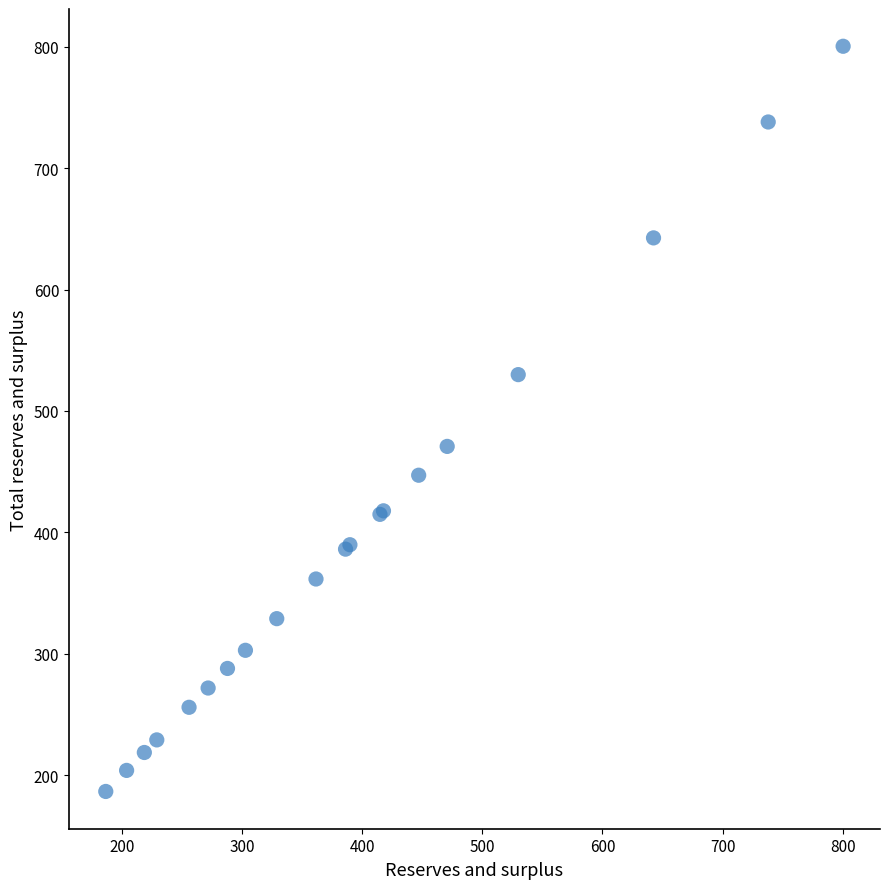

What Y value in the scatter plot is closest to 493?

470.8